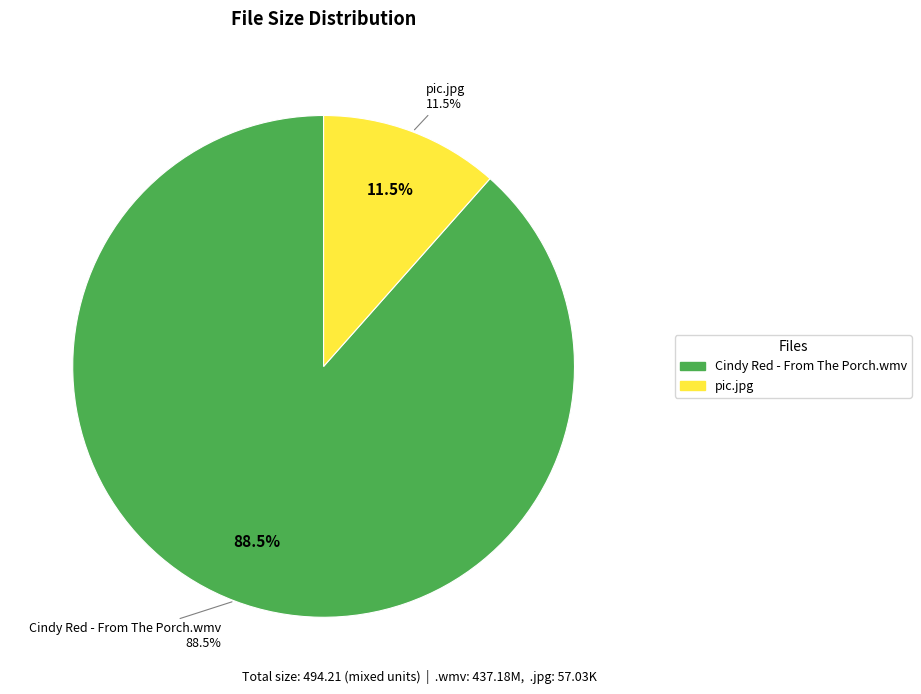

Which has a higher value, pic.jpg or Cindy Red - From The Porch.wmv?

Cindy Red - From The Porch.wmv